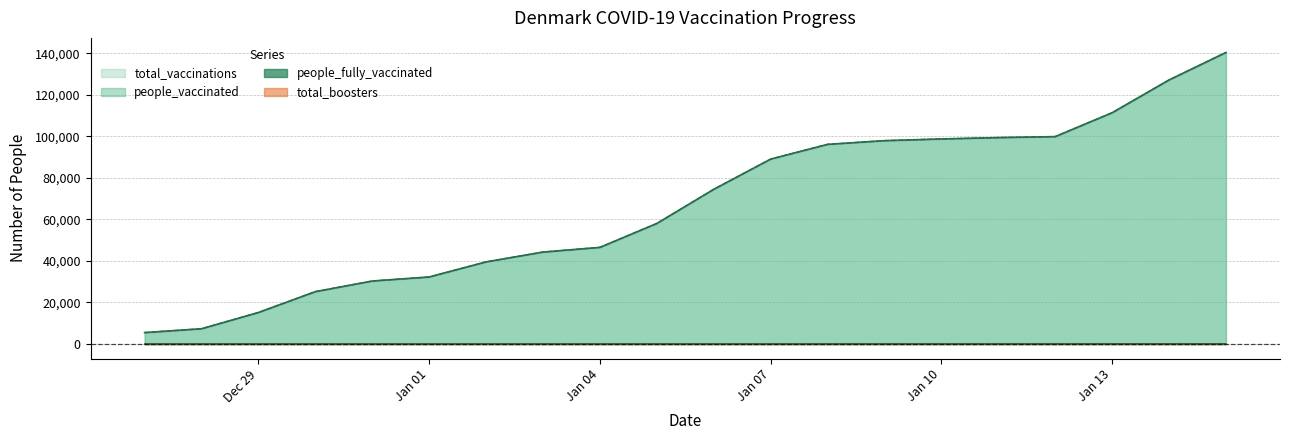

Which series has the widest spread of values?

total_vaccinations